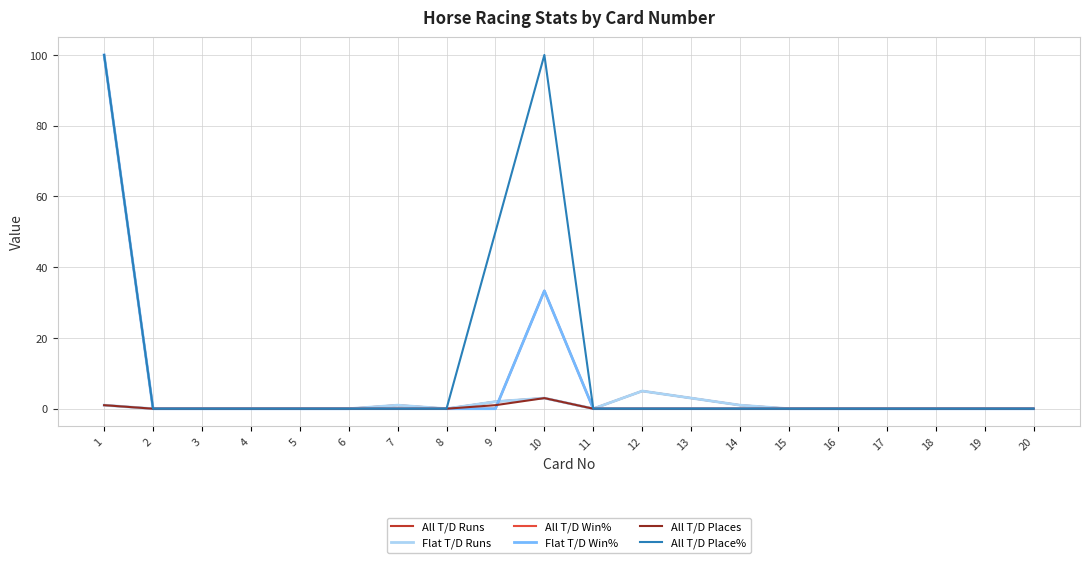

Is this an area chart (filled region under the line)?

No